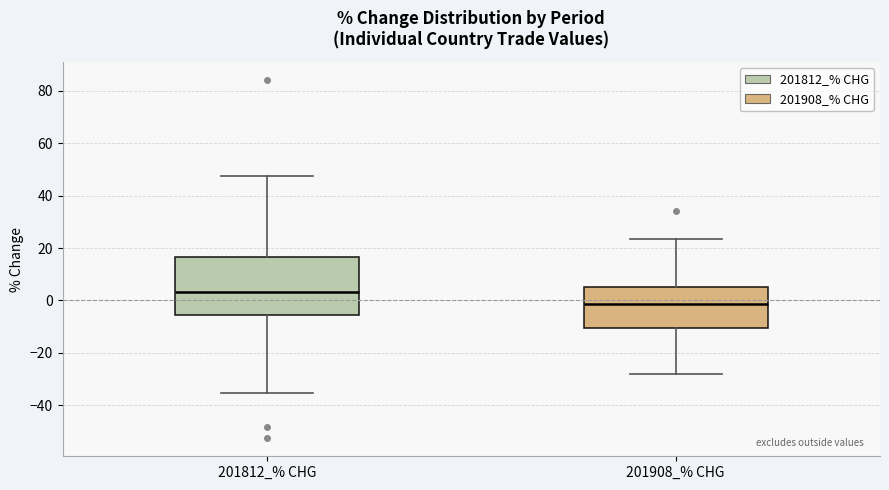

Which box is the tallest, from its lower edge to its upper edge?

201812_% CHG